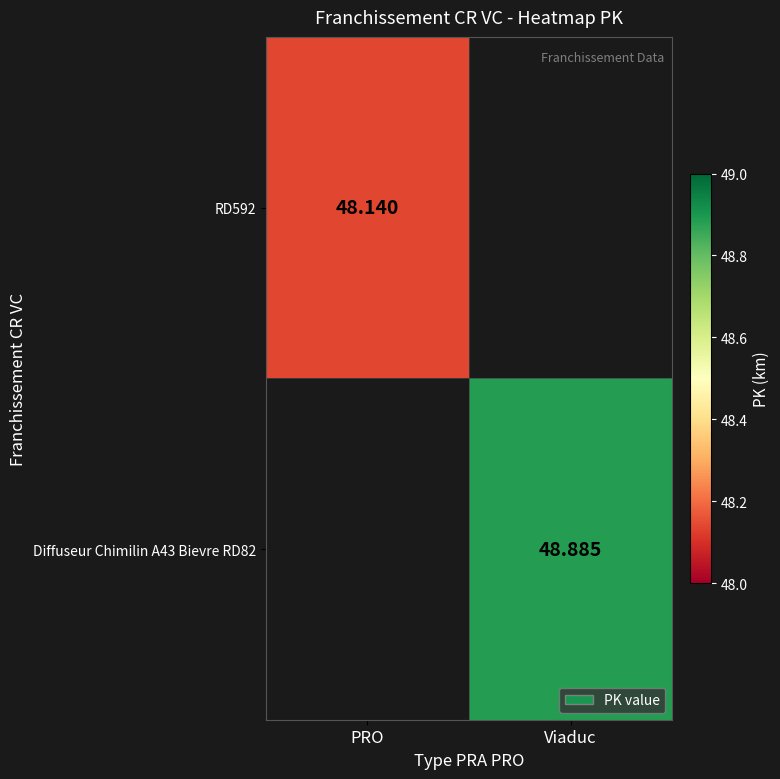

Is the value of RD592 at PRO greater than the value of Diffuseur Chimilin A43 Bievre RD82 at Viaduc?

No